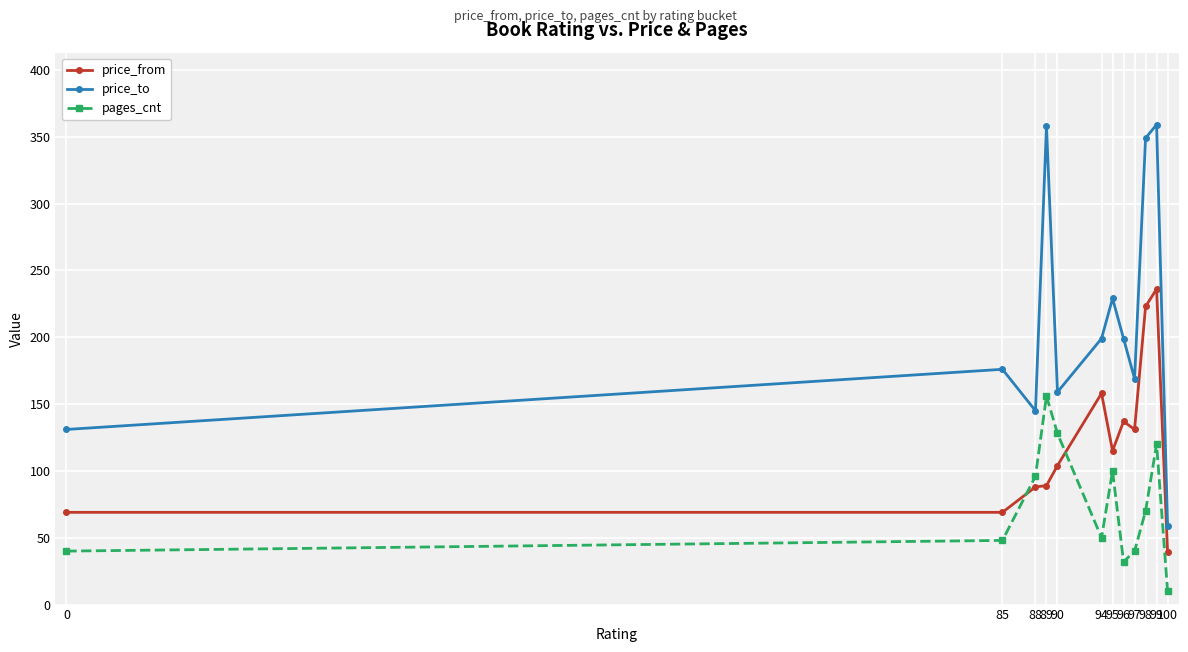

What is the difference between the pages_cnt values at 94 and 95?

50